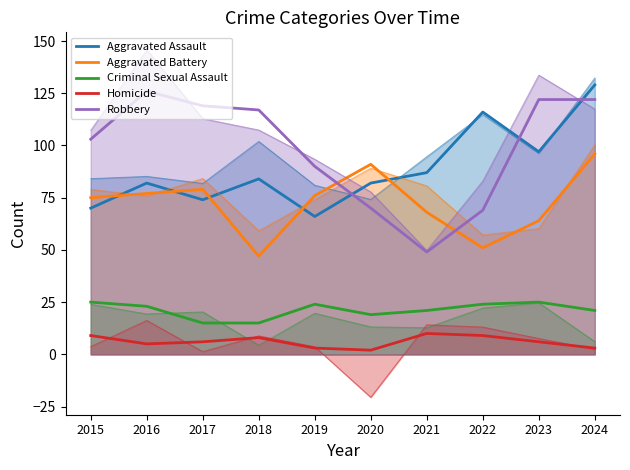

How many lines are shown in the chart?

5